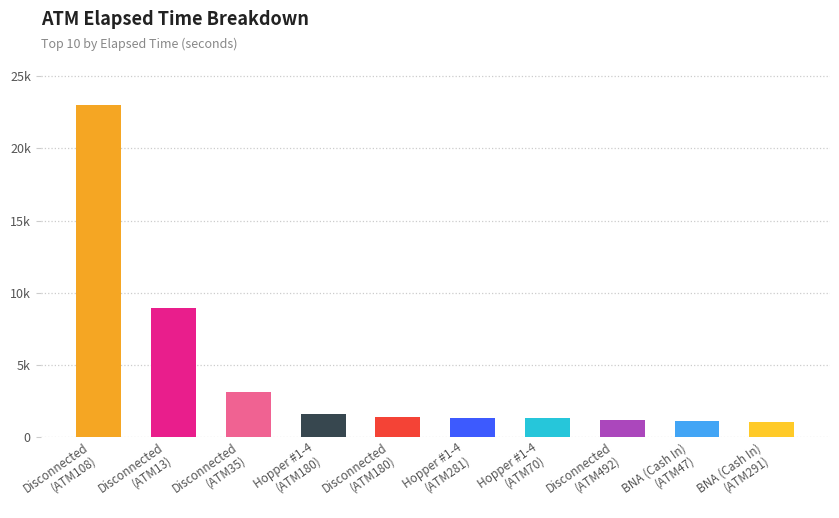

Reading left to right, extract all data points from this chart.

Disconnected
(ATM108)=23000	Disconnected
(ATM13)=8940	Disconnected
(ATM35)=3090	Hopper #1-4
(ATM180)=1575	Disconnected
(ATM180)=1380	Hopper #1-4
(ATM281)=1290	Hopper #1-4
(ATM70)=1275	Disconnected
(ATM492)=1170	BNA (Cash In)
(ATM47)=1080	BNA (Cash In)
(ATM291)=1035